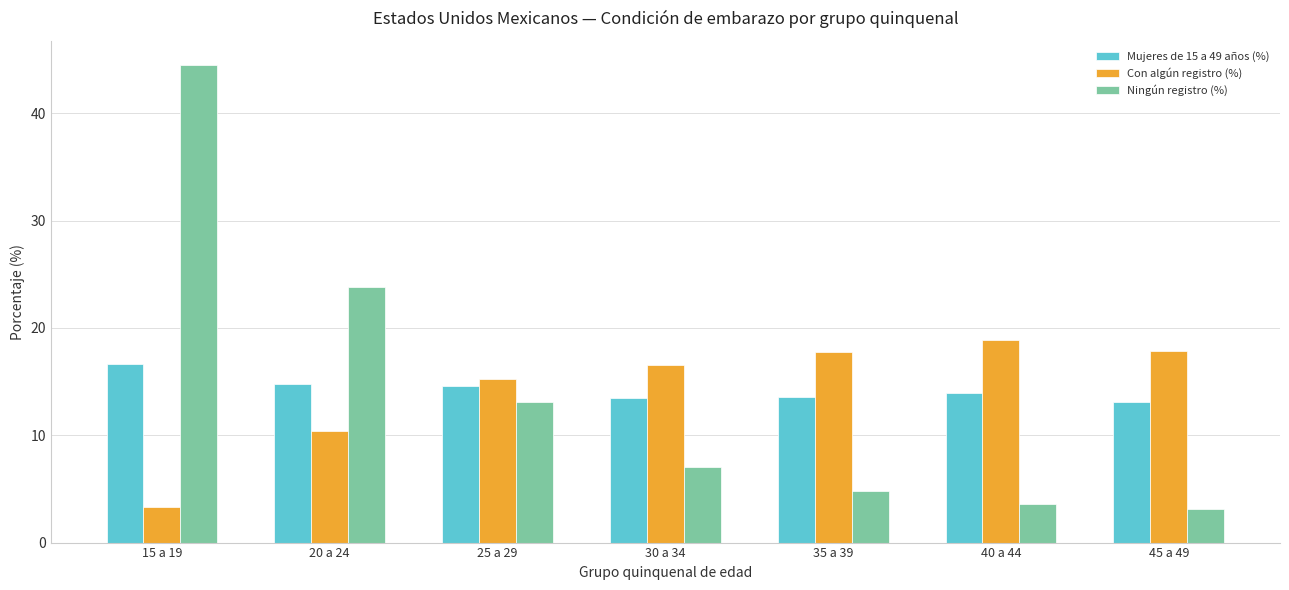

True or false: Ningún registro (%) has a value of 3.1 at 45 a 49.

True